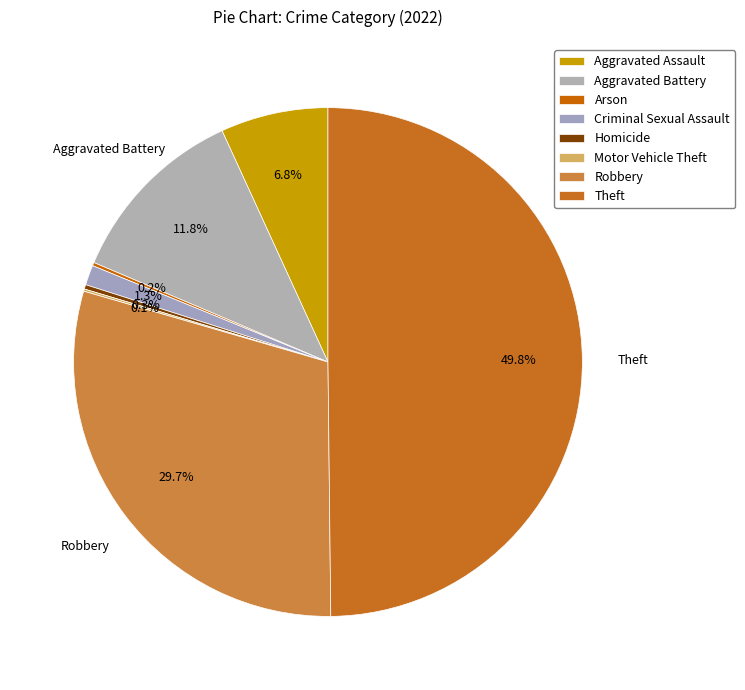

What percentage is the Aggravated Battery slice, to the nearest percent?

12%